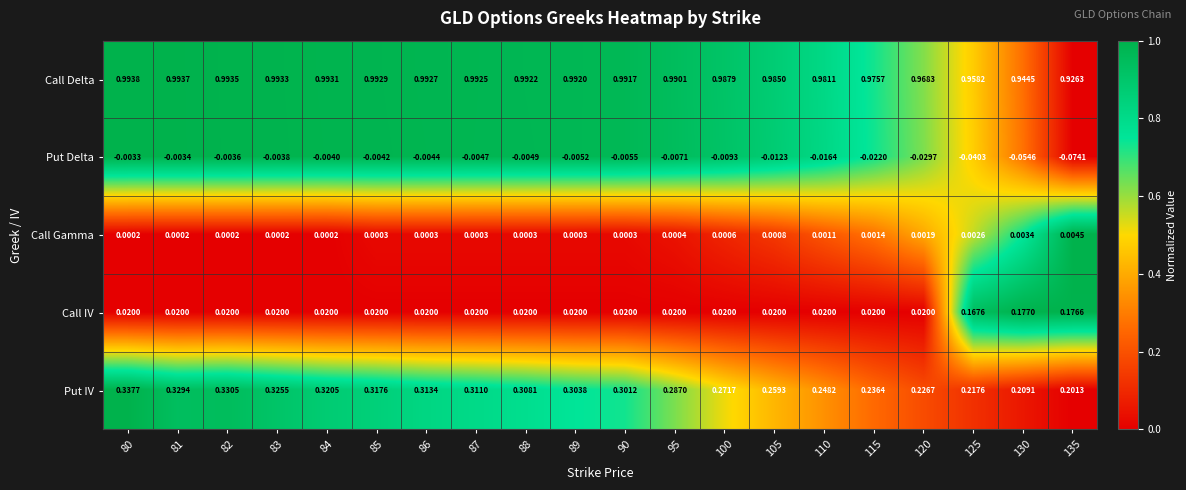

Count the number of categories in the chart.

20